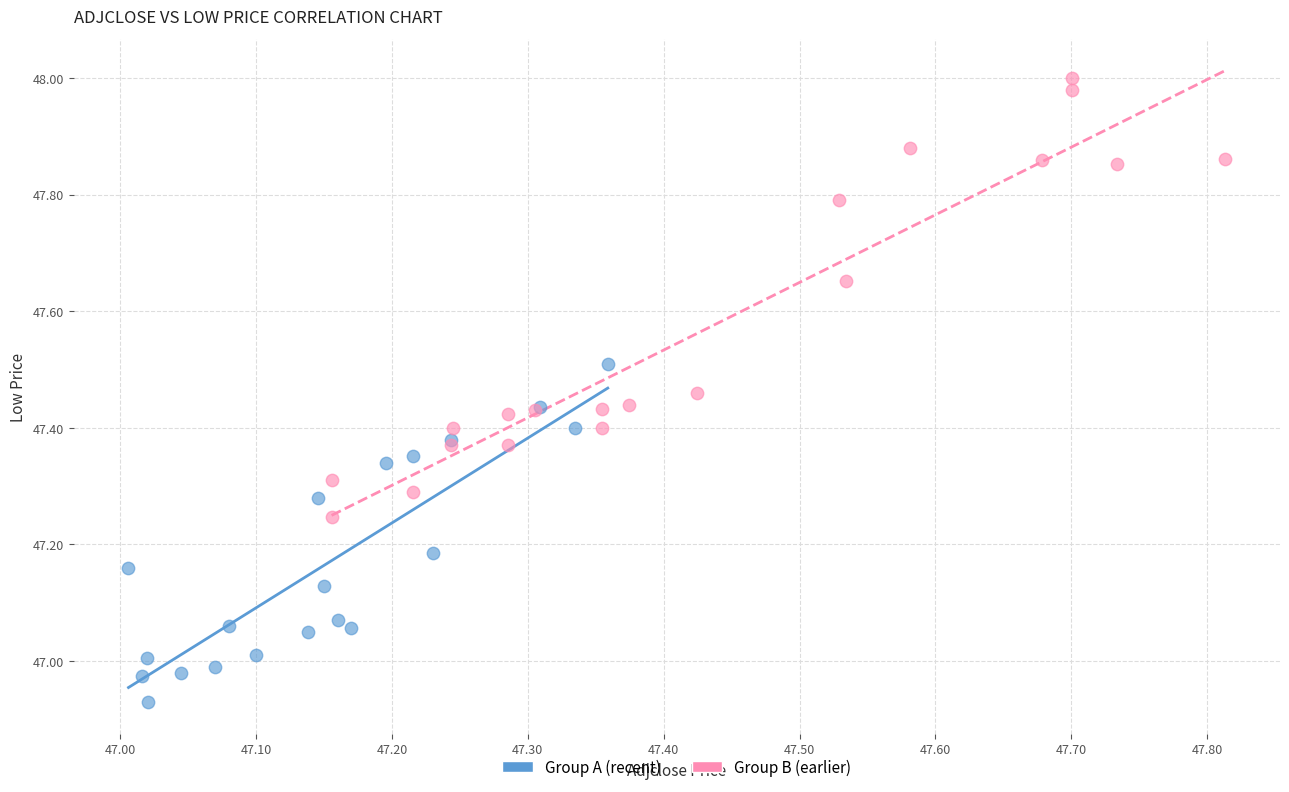

Which series contains the lowest Y value?

Group A (recent)